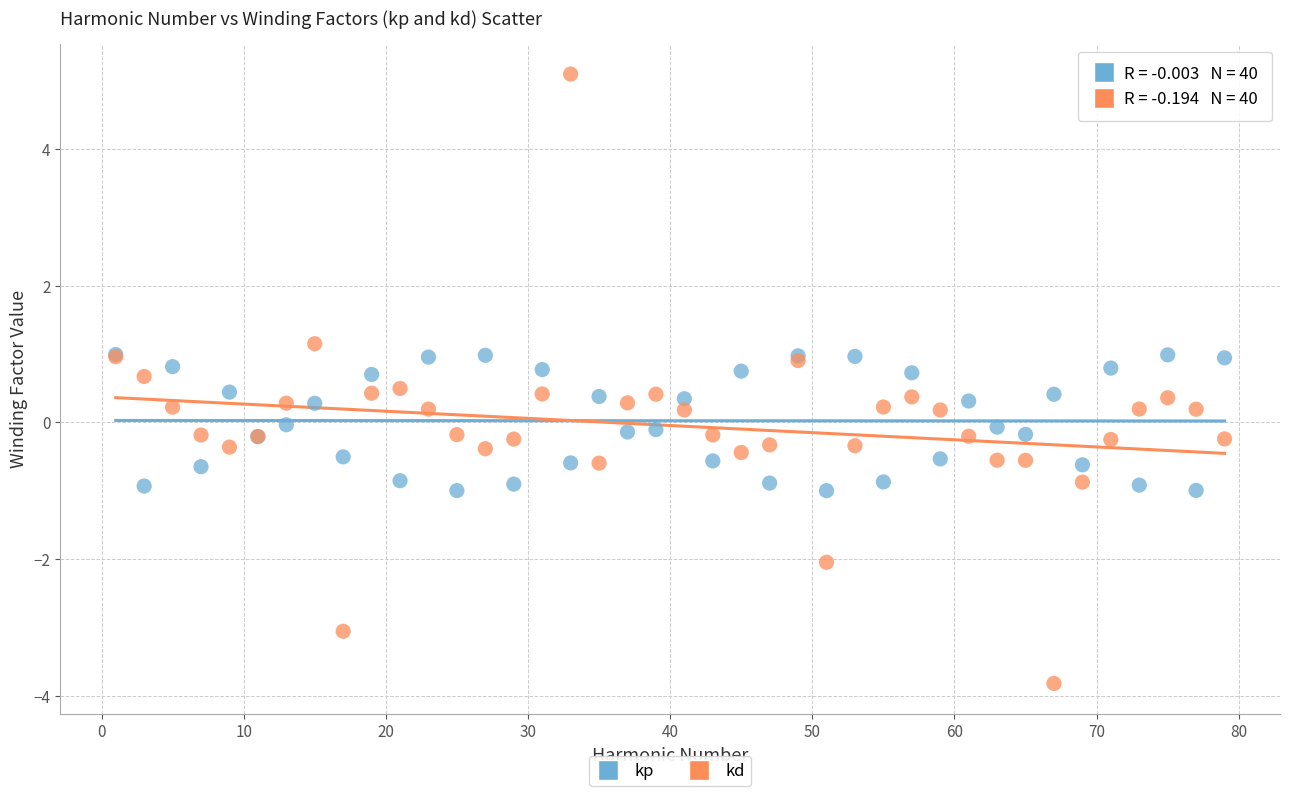

What are all the series names shown in the legend?

kp, kd